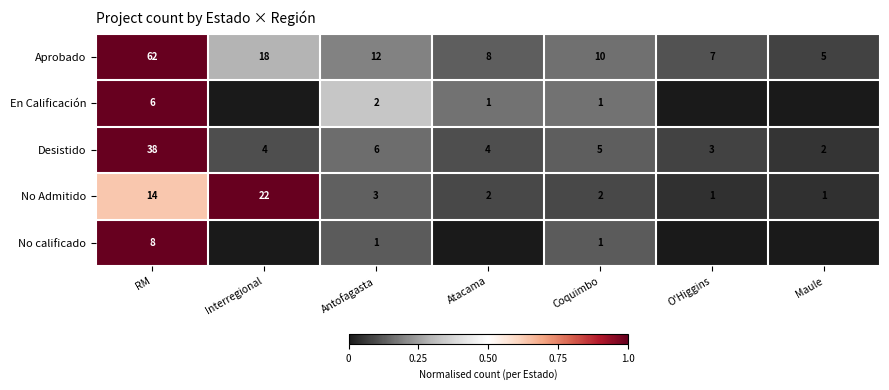

At which label does Aprobado reach its peak?

RM